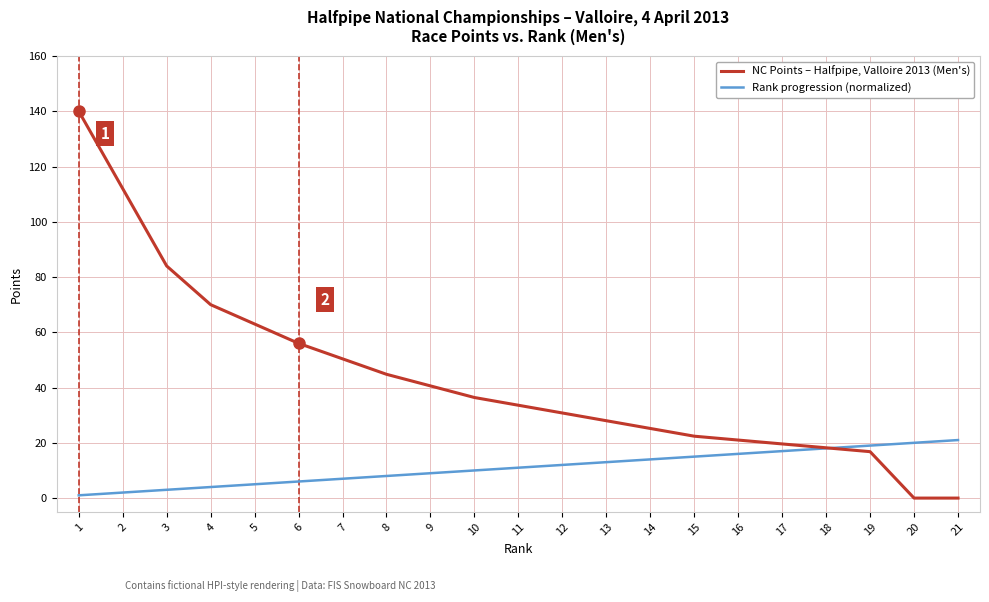

How many values in the Rank progression (normalized) series are below 11?

10